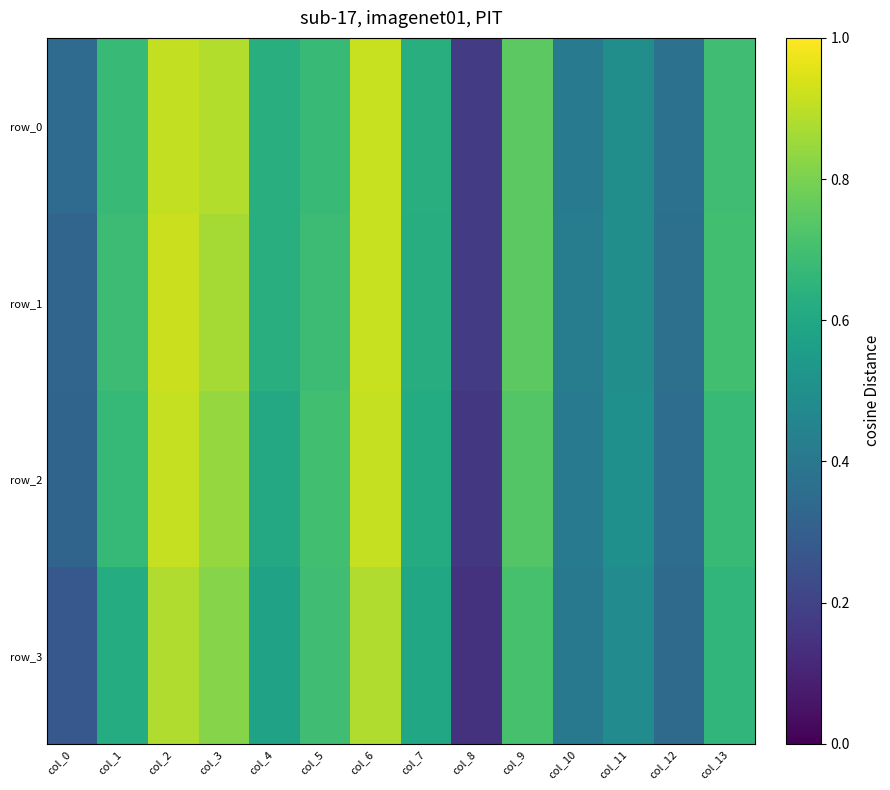

Which category has the highest value in the row_2 series?

col_2